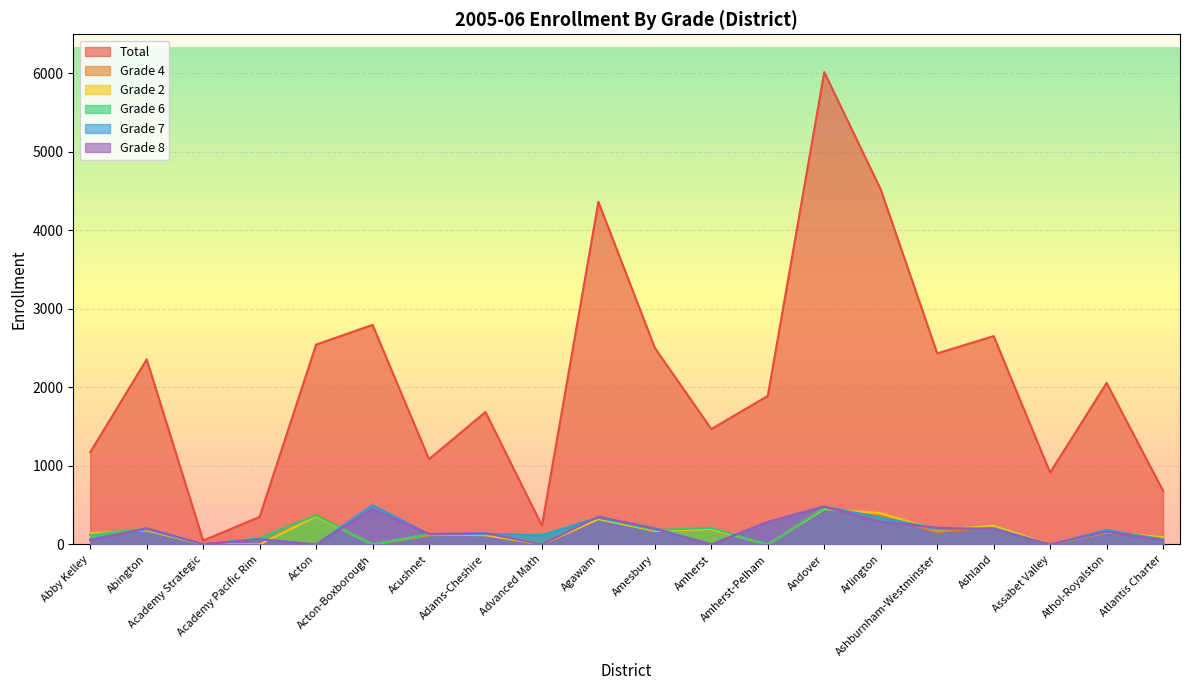

Reading left to right, list all the values displayed in this chart.

Total: 1175	2358	50	352	2546	2797	1087	1687	239	4364	2503	1470	1893	6017	4522	2434	2654	916	2057	684
Grade 4: 134	189	0	0	382	0	115	136	0	340	188	204	0	467	368	159	220	0	150	94
Grade 2: 143	179	0	0	359	0	130	118	0	323	172	196	0	452	399	183	239	0	161	93
Grade 6: 119	205	0	81	371	0	133	129	124	340	184	211	0	465	338	207	193	0	164	72
Grade 7: 69	194	4	70	0	500	131	137	115	342	208	0	287	484	342	193	208	0	185	58
Grade 8: 56	207	5	64	0	452	135	144	0	356	200	0	287	484	292	213	194	0	163	54